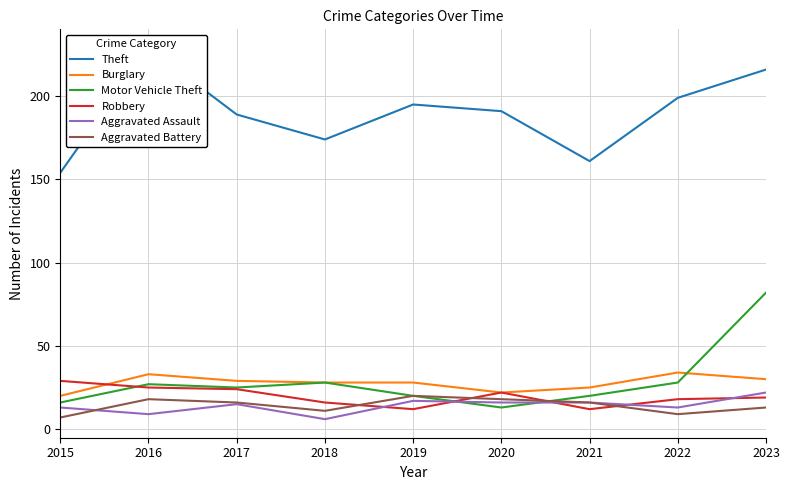

How many lines are shown in the chart?

6